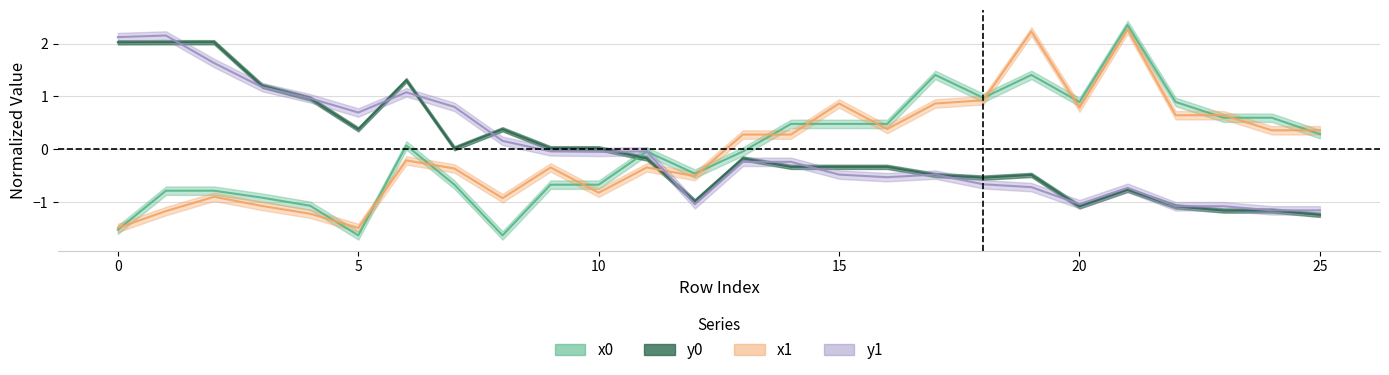

What is the minimum value shown in the chart?

-1.6